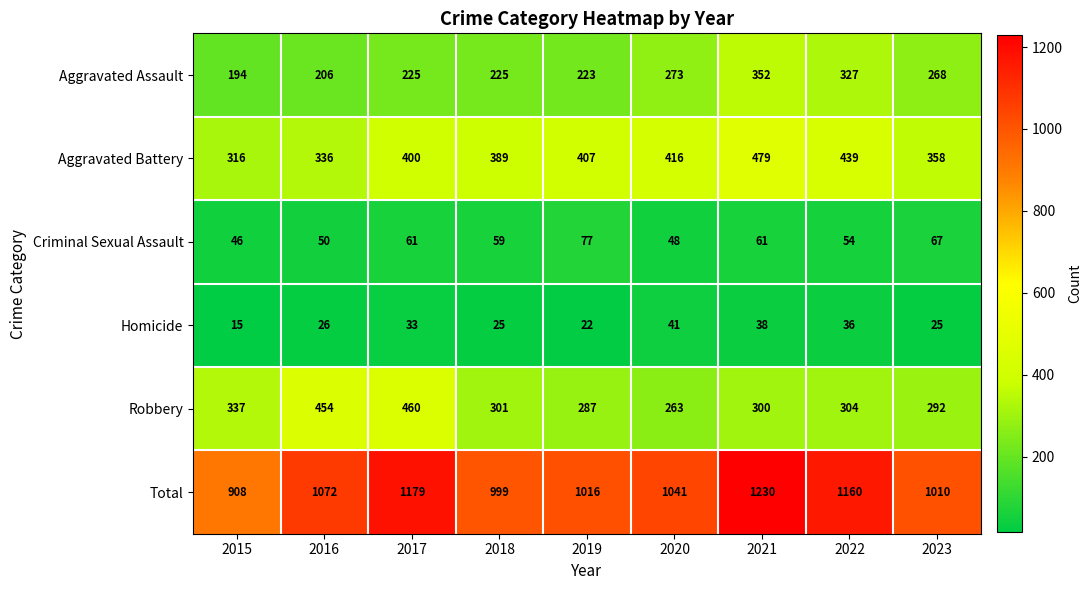

What is the difference between the second highest and minimum values in the Homicide series?

23